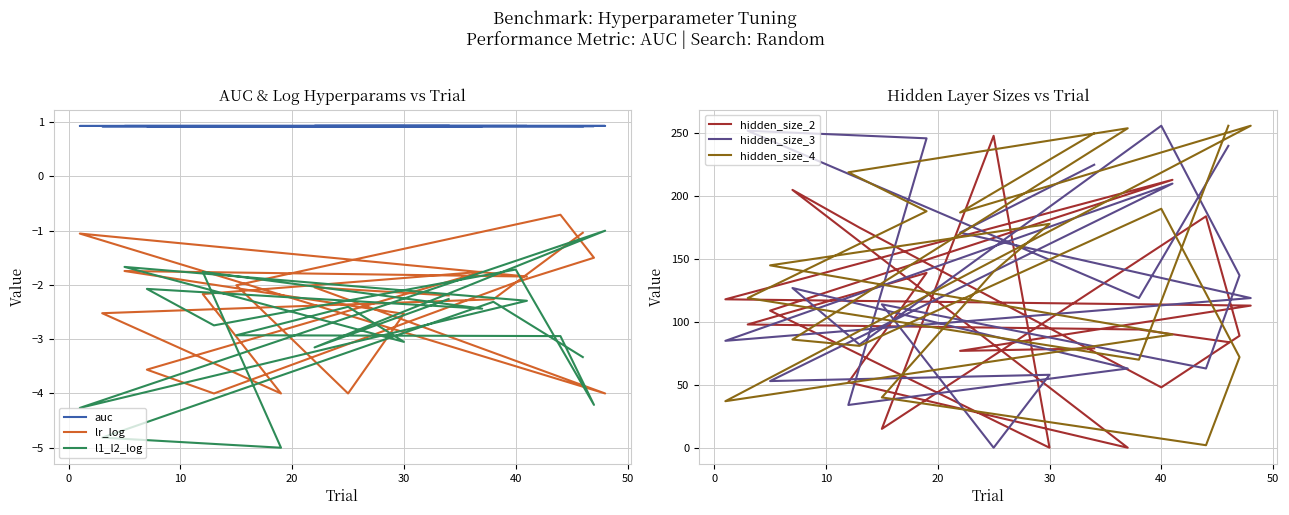

True or false: hidden_size_3 and lr_log intersect in this chart.

False